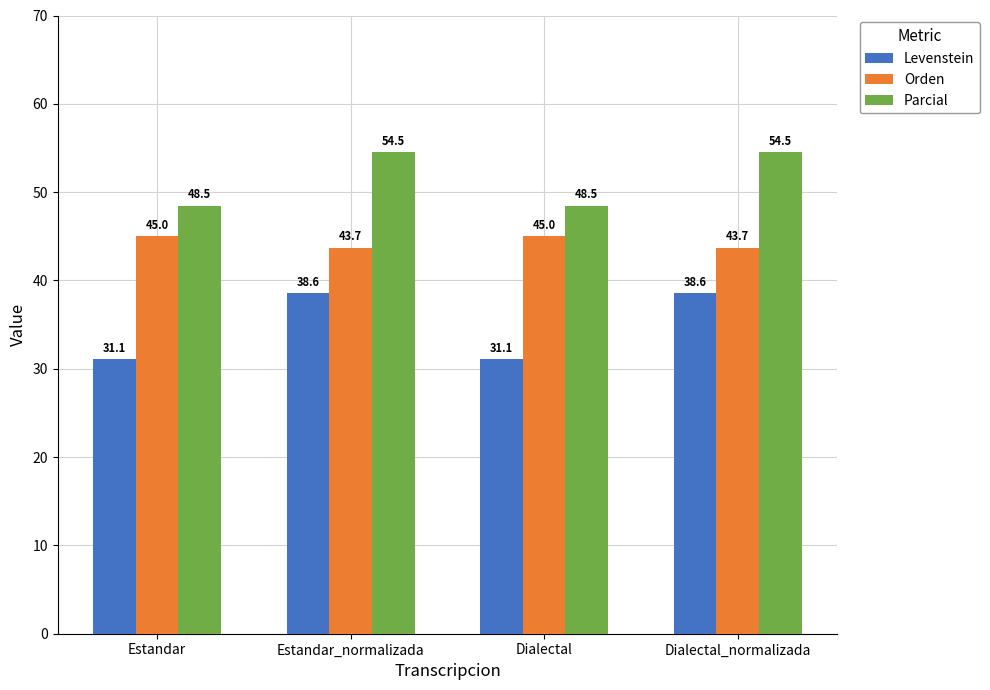

What is the spread (max minus min) of values at Estandar_normalizada?

16.0